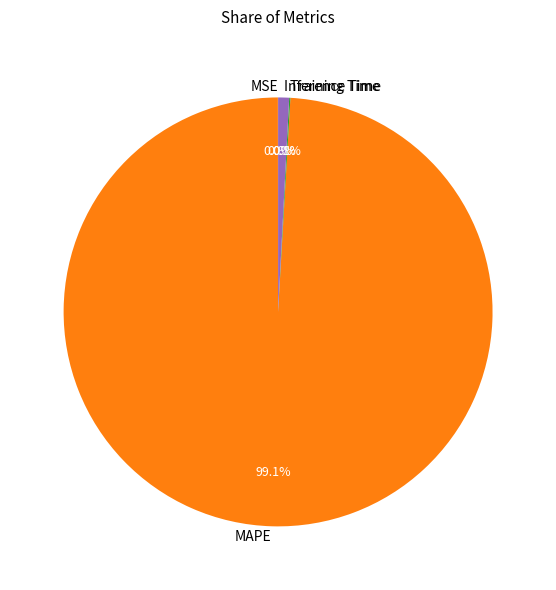

What portion of the pie excludes Inference Time?

99.2%